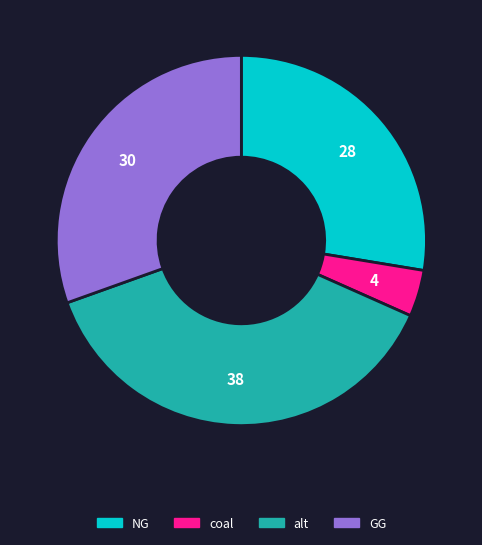

Rank the categories by value from highest to lowest.

alt, GG, NG, coal